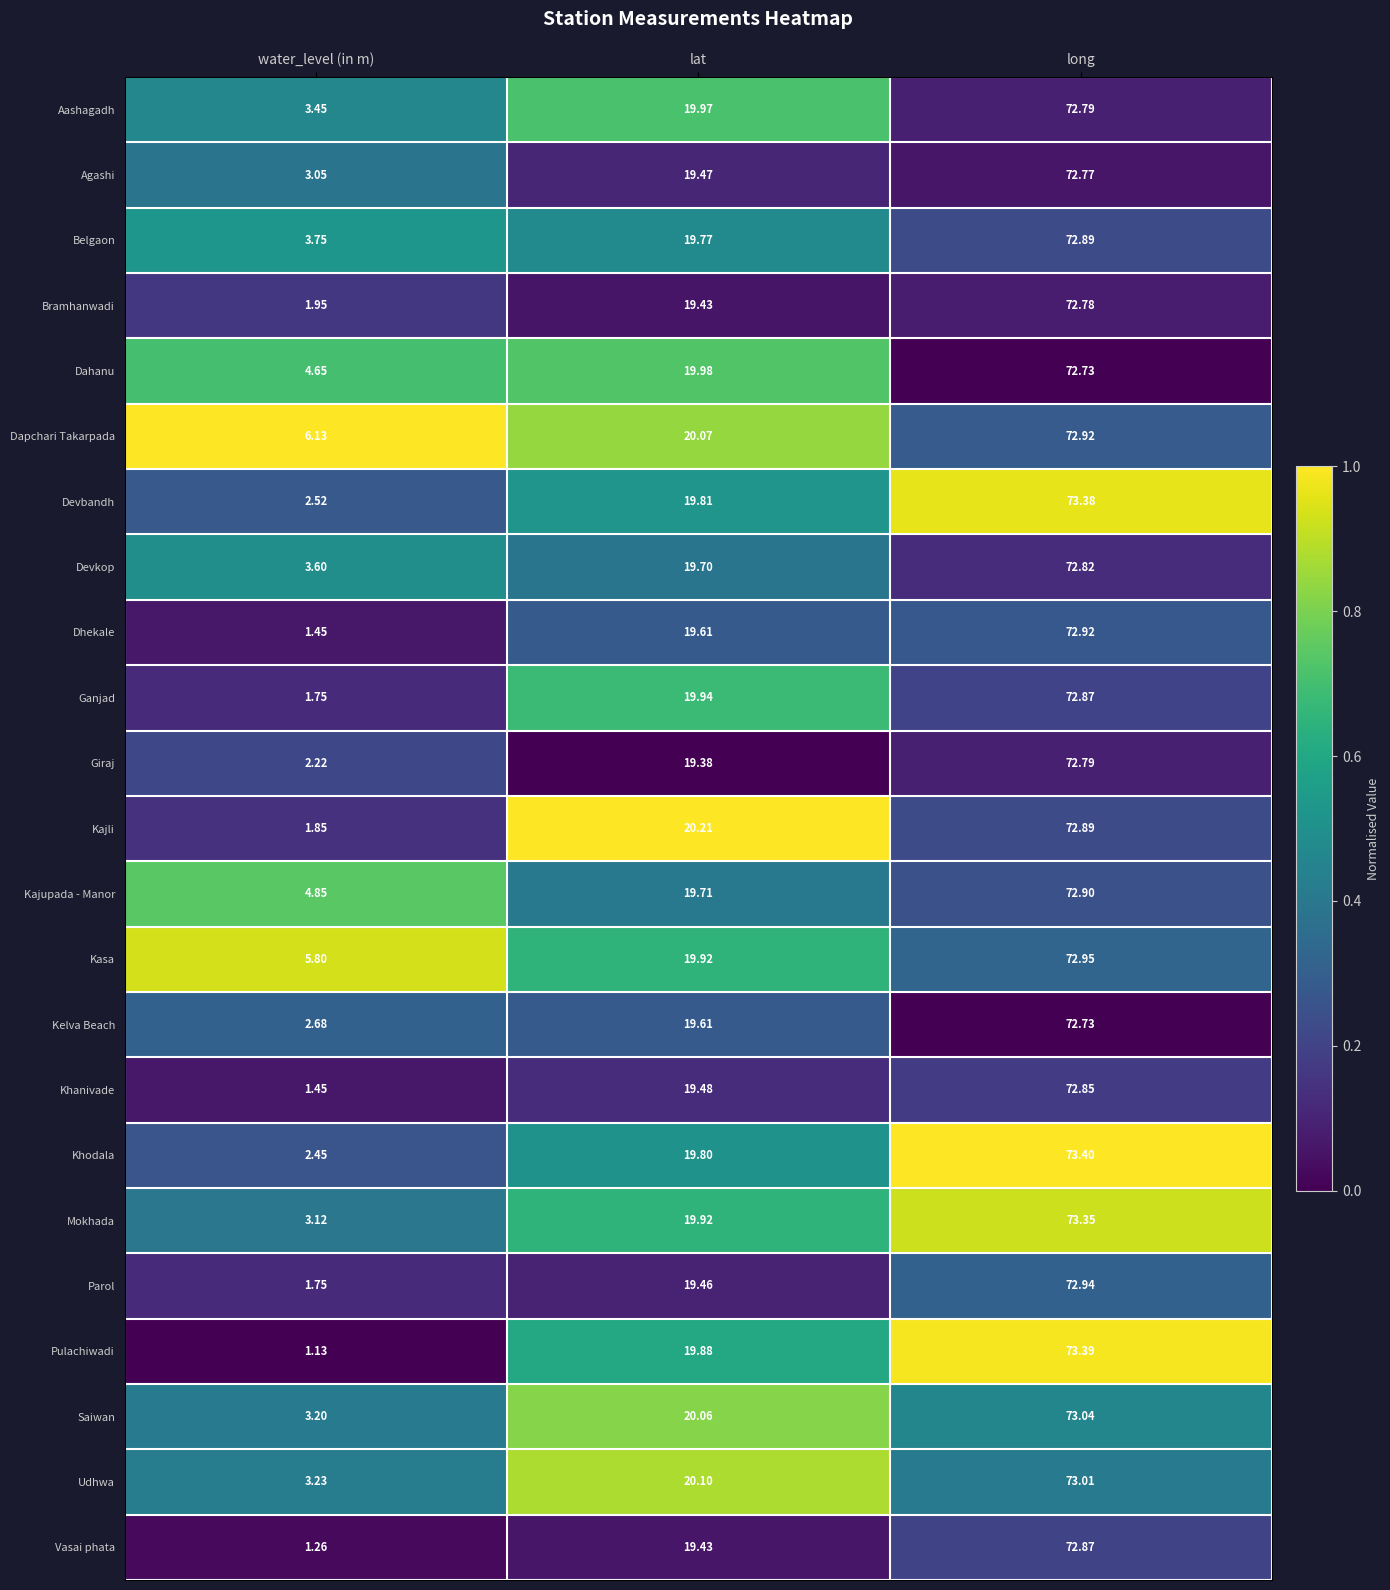

At which category is the sum across all series the highest?

long